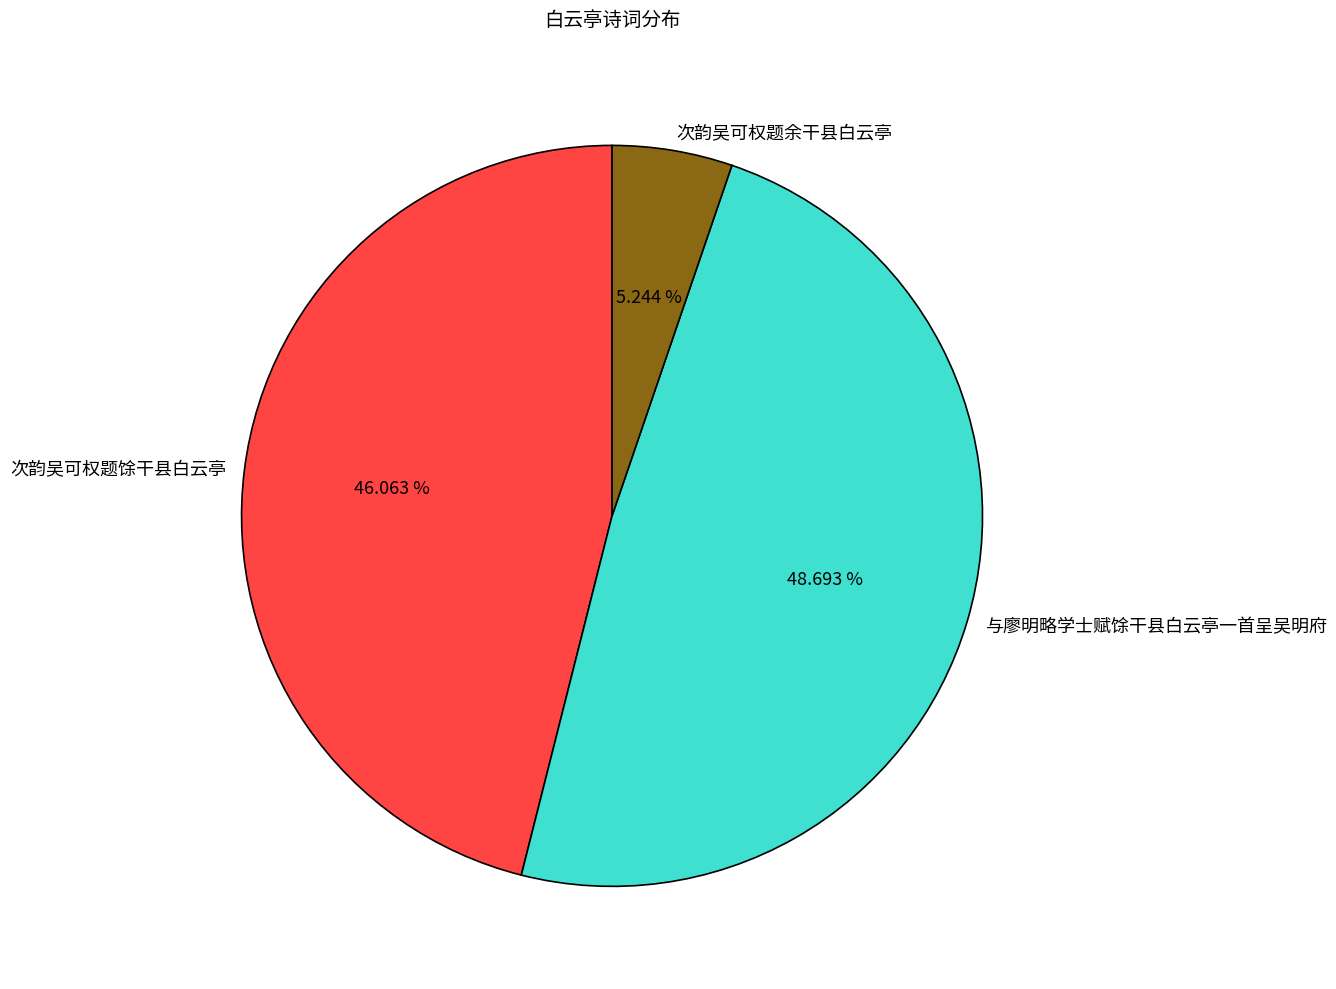

To the nearest percent, what is the difference between the 与廖明略学士赋馀干县白云亭一首呈吴明府 and 次韵吴可权题馀干县白云亭 slice percentages?

3%